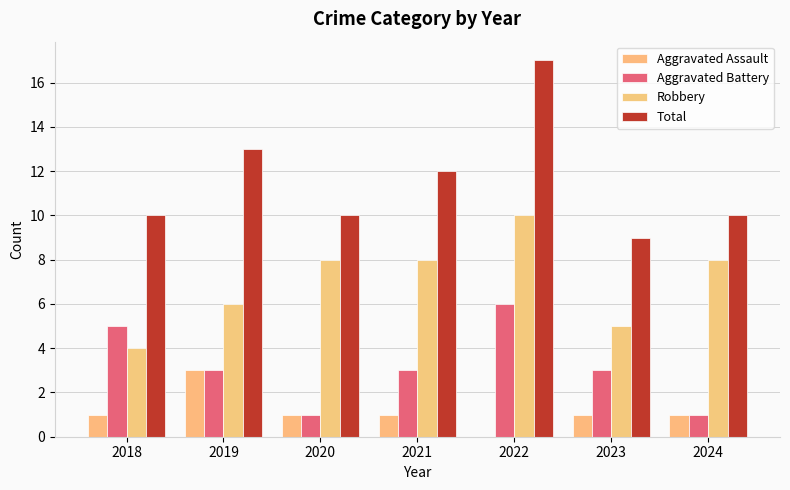

Rank the categories by Aggravated Battery value from lowest to highest.

2020, 2024, 2019, 2021, 2023, 2018, 2022